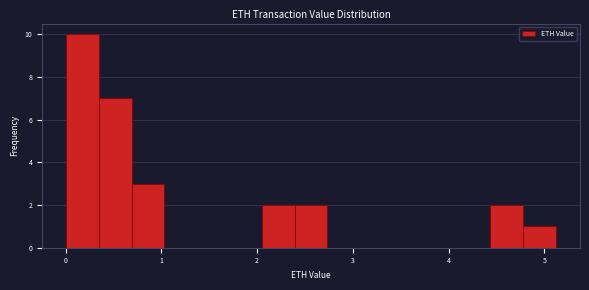

Read against the x-axis, roughly where is the centre of the tallest bar?

0.2